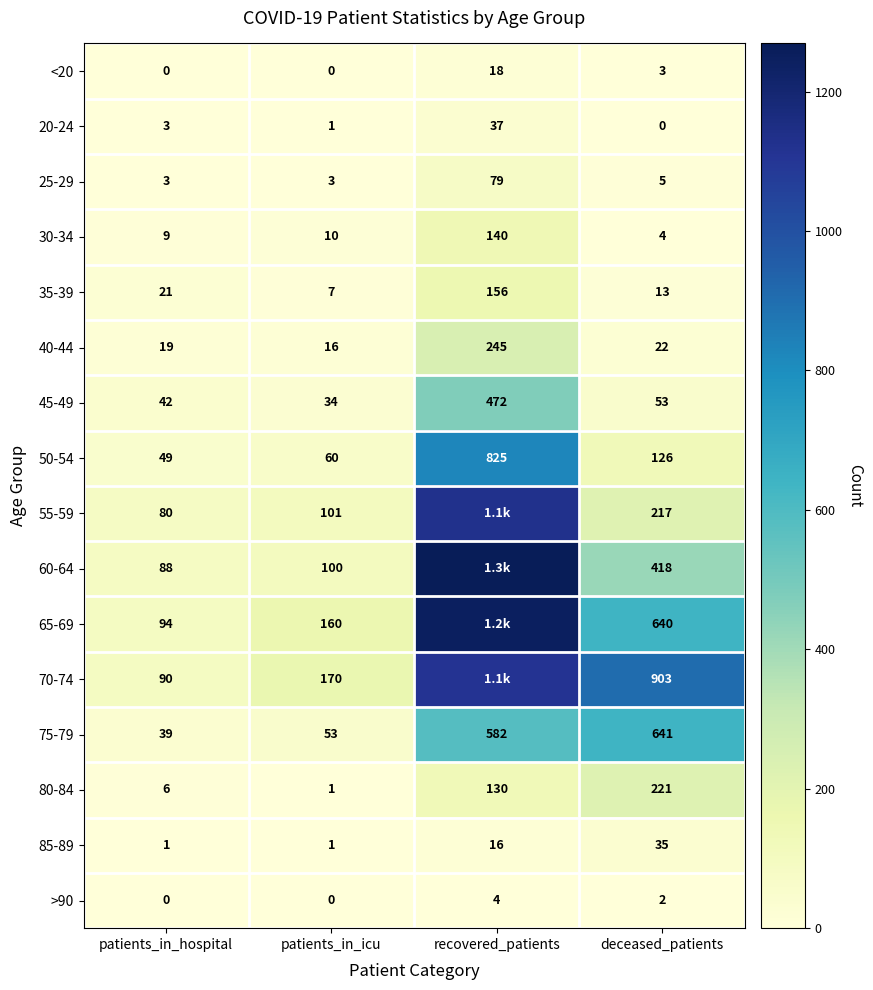

Which series changed the most between patients_in_hospital and deceased_patients?

70-74